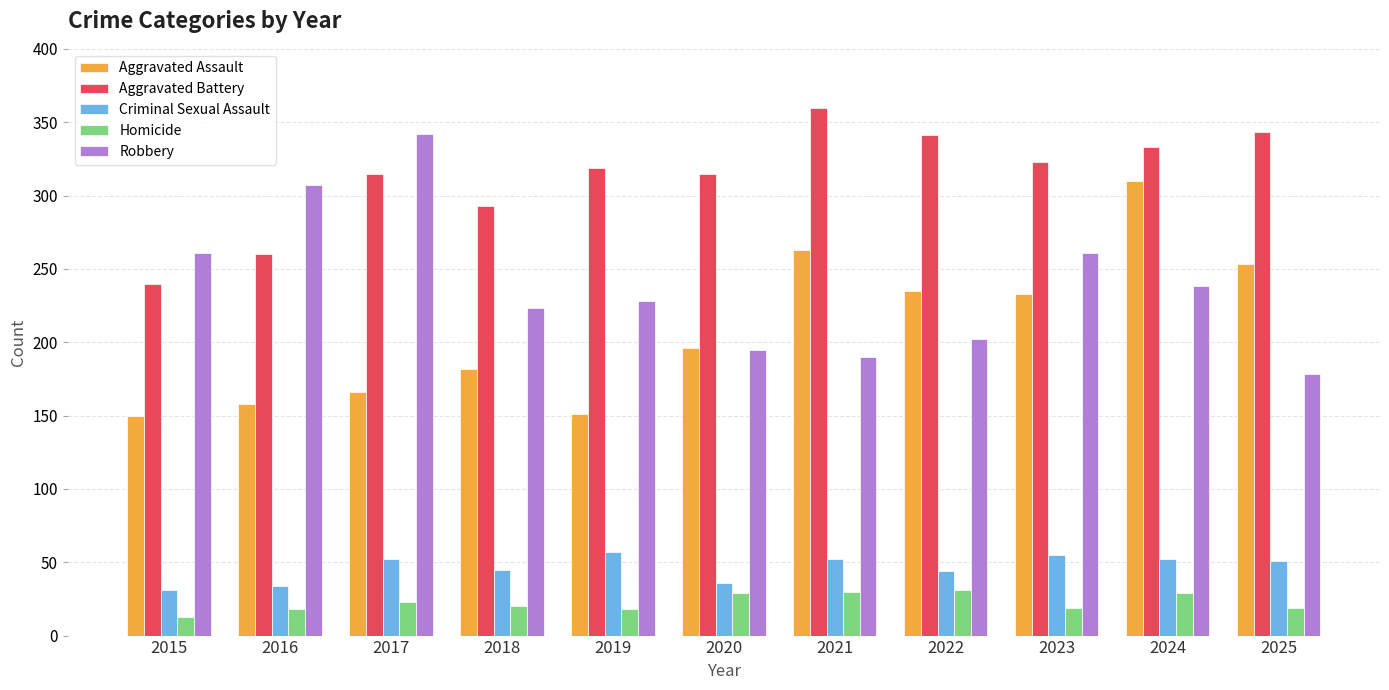

How many groups of bars are there?

11